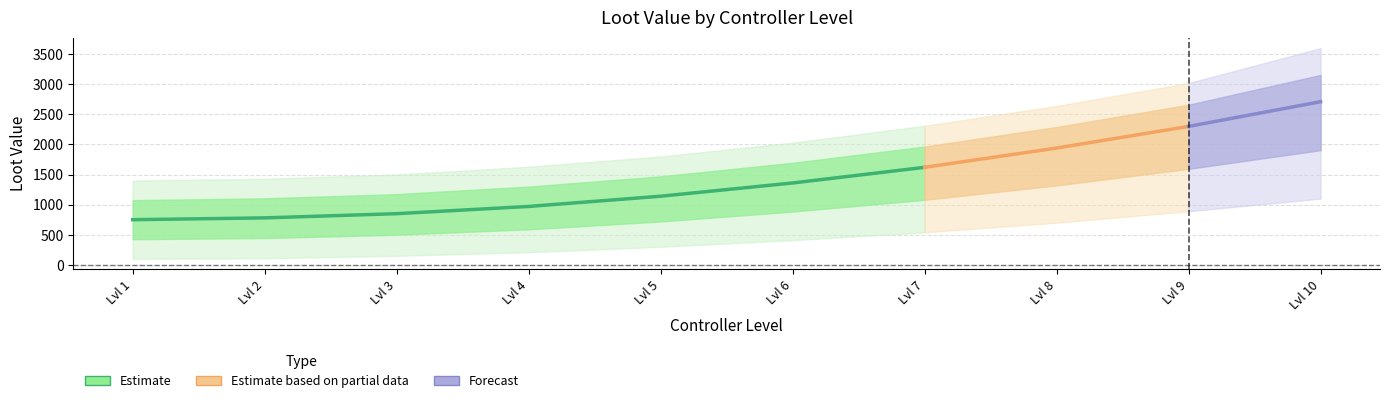

Read the Trade Goods value at 3.

890